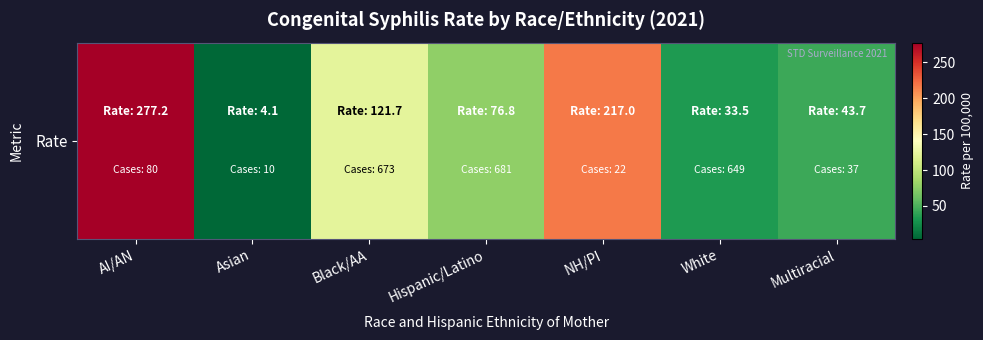

What is the change in value from Hispanic/Latino to White?

-43.3